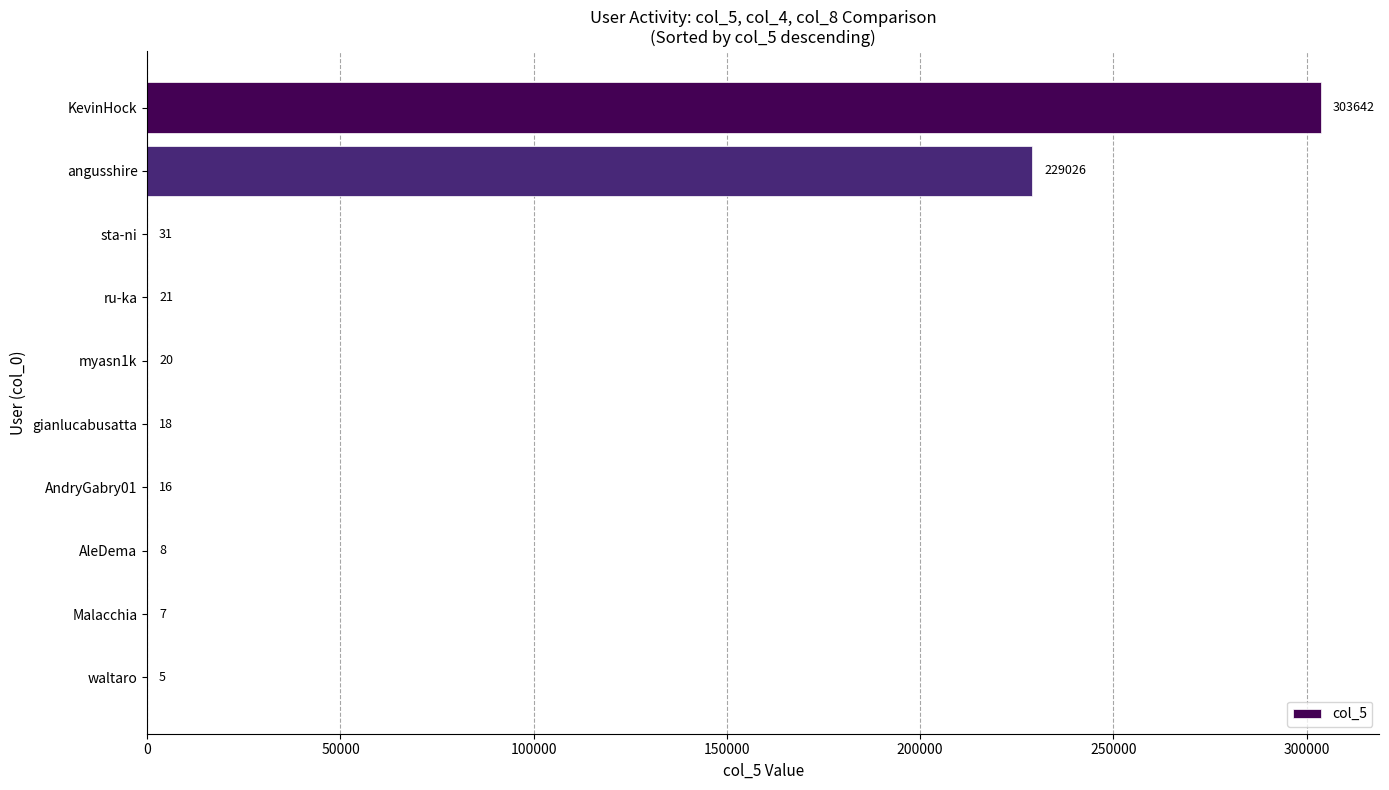

True or false: the data shows 5 at waltaro.

True